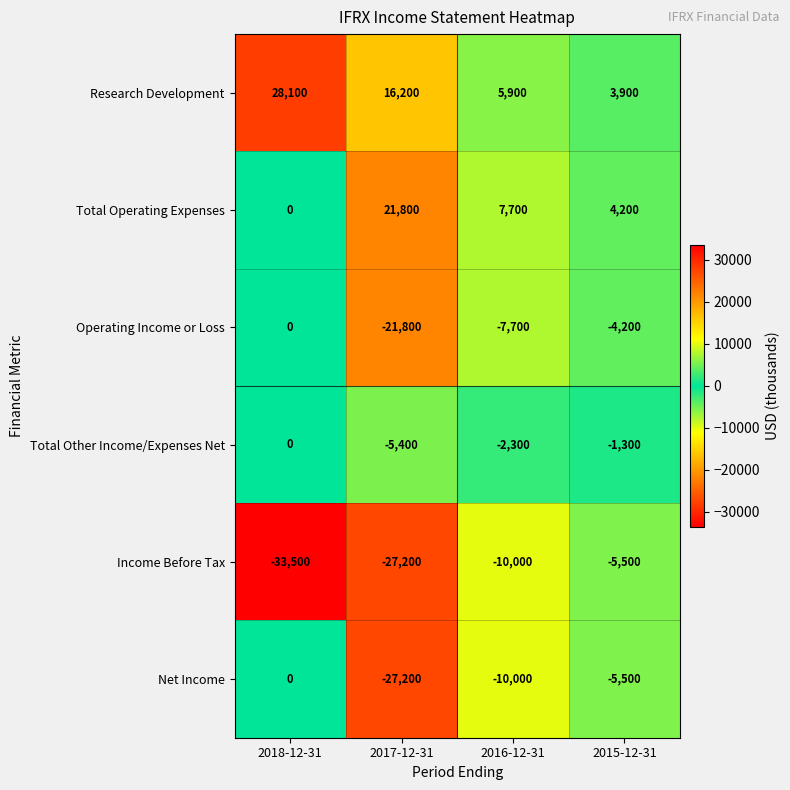

Reading left to right, list all the values displayed in this chart.

Research Development: 2018-12-31=28100	2017-12-31=16200	2016-12-31=5900	2015-12-31=3900
Total Operating Expenses: 2018-12-31=0	2017-12-31=21800	2016-12-31=7700	2015-12-31=4200
Operating Income or Loss: 2018-12-31=0	2017-12-31=-21800	2016-12-31=-7700	2015-12-31=-4200
Total Other Income/Expenses Net: 2018-12-31=0	2017-12-31=-5400	2016-12-31=-2300	2015-12-31=-1300
Income Before Tax: 2018-12-31=-33500	2017-12-31=-27200	2016-12-31=-10000	2015-12-31=-5500
Net Income: 2018-12-31=0	2017-12-31=-27200	2016-12-31=-10000	2015-12-31=-5500